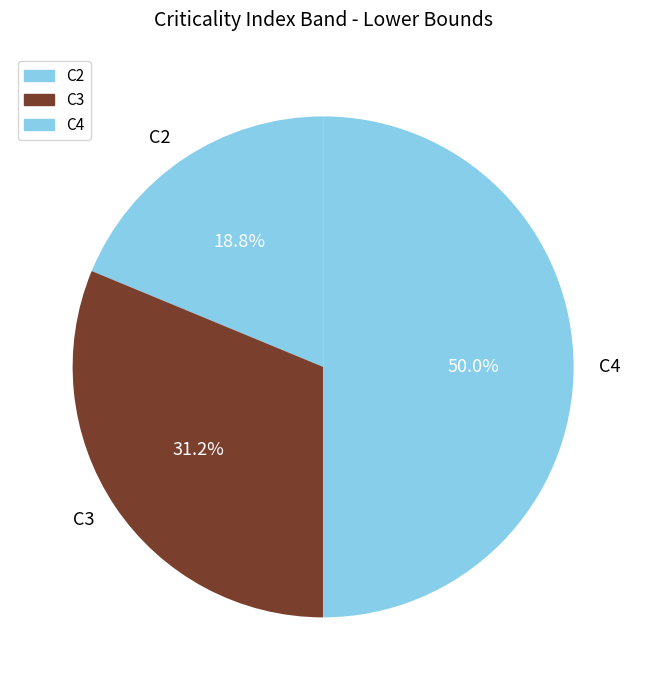

To the nearest percent, what percentage of the pie is C3?

31%